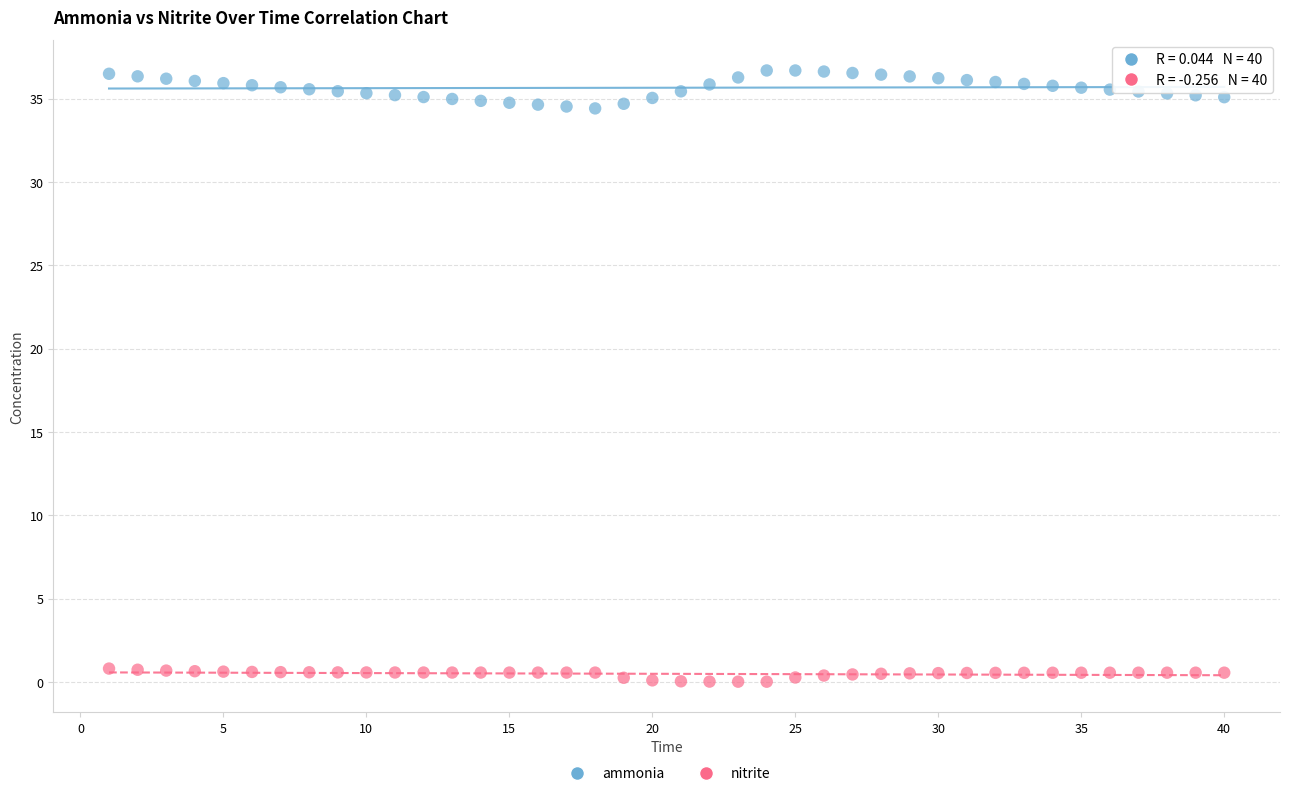

Across all data points, what is the range of X values (max minus min)?

39.0